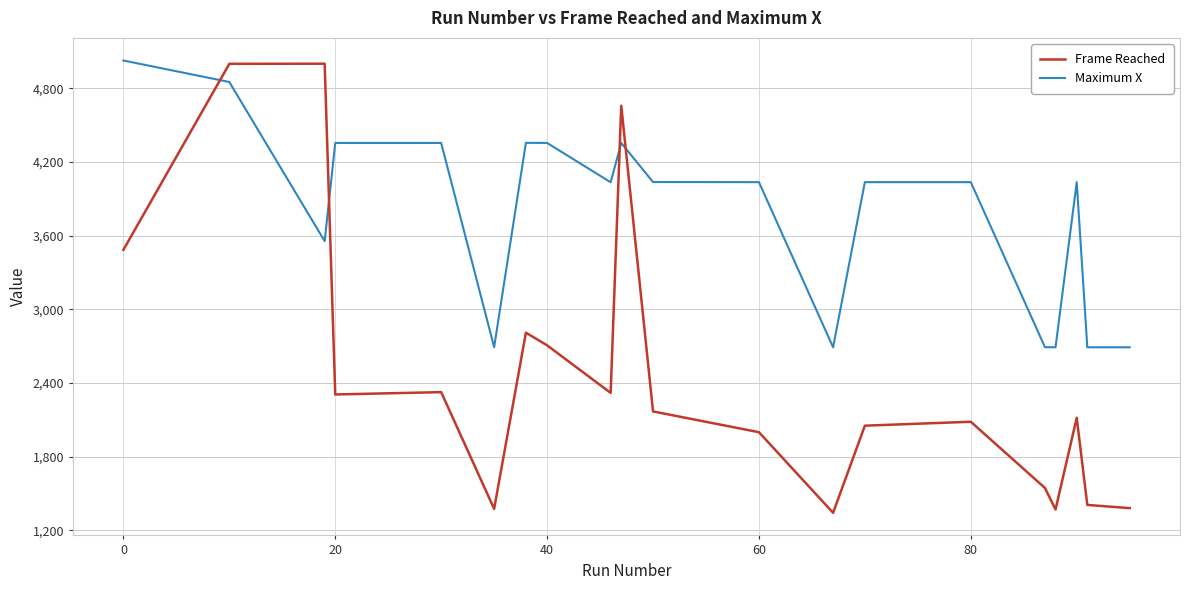

True or false: Frame Reached has more than 2 points higher than both neighbors.

True